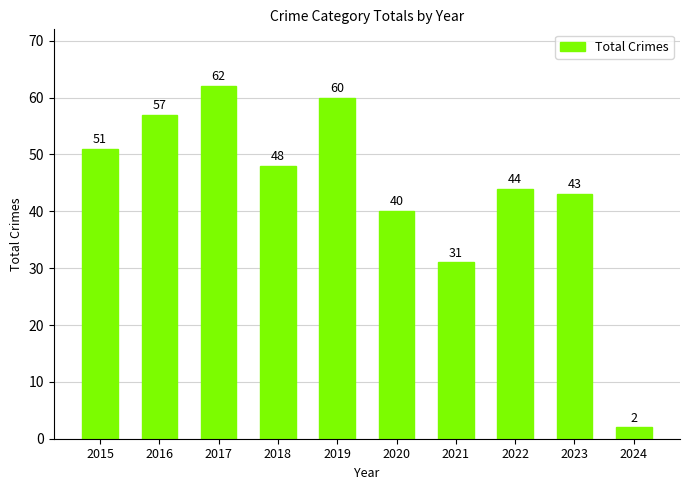

Rank the categories by value from lowest to highest.

2024, 2021, 2020, 2023, 2022, 2018, 2015, 2016, 2019, 2017